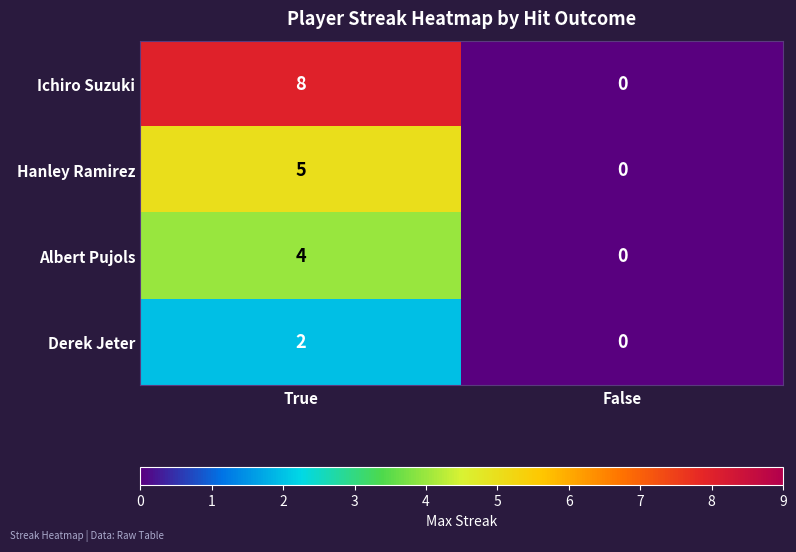

At which label does Derek Jeter reach its peak?

True